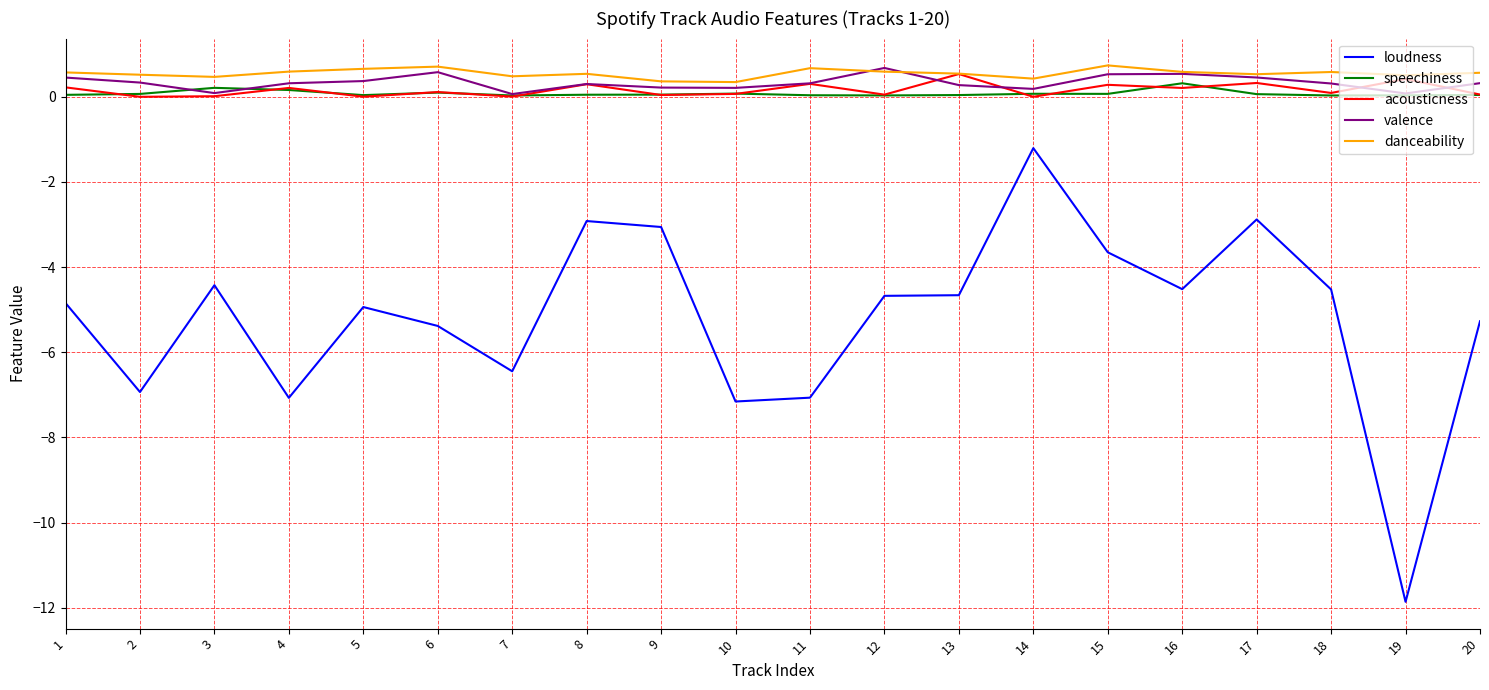

Between 8 and 10, which series saw the biggest shift?

loudness